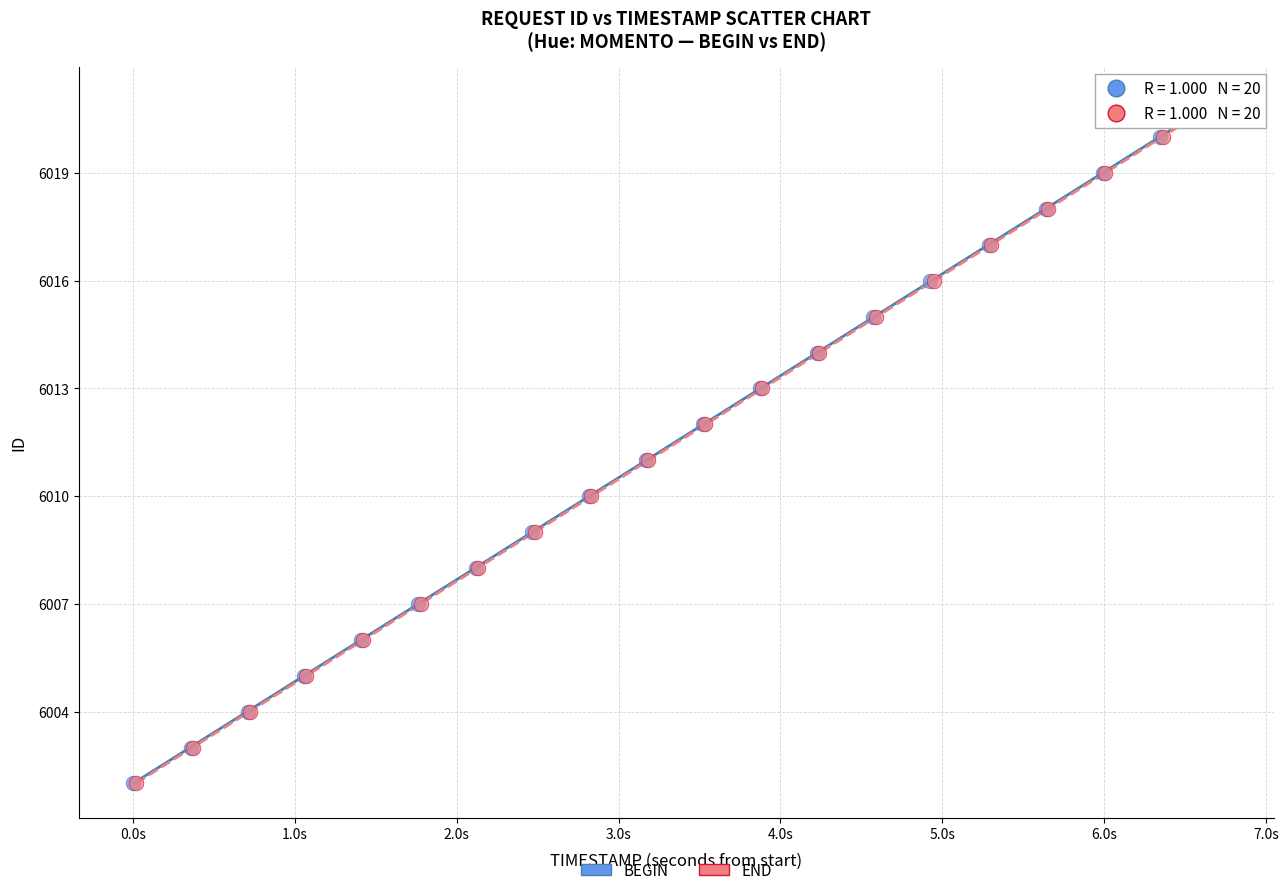

What are all the series names shown in the legend?

BEGIN, END